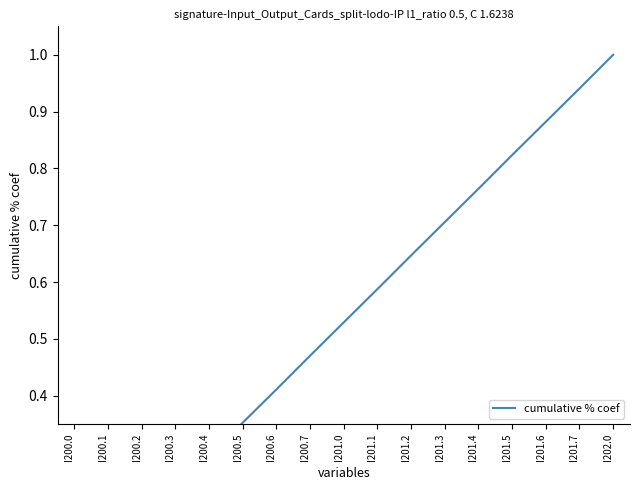

What is the label of the 14th point from the left?

I201.5